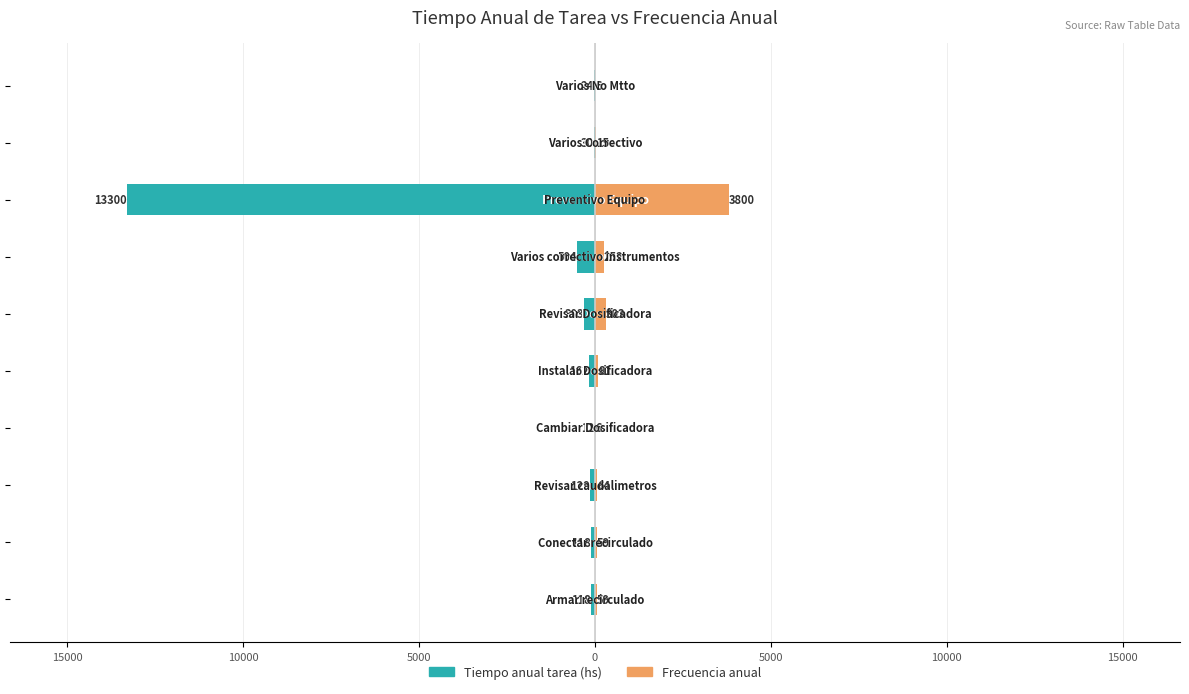

How many groups of bars are there?

10